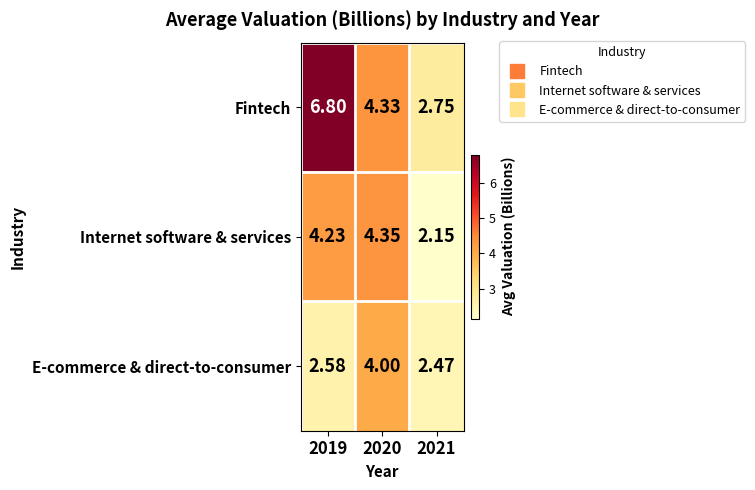

Rank the series by their maximum value, from lowest to highest.

E-commerce & direct-to-consumer, Internet software & services, Fintech